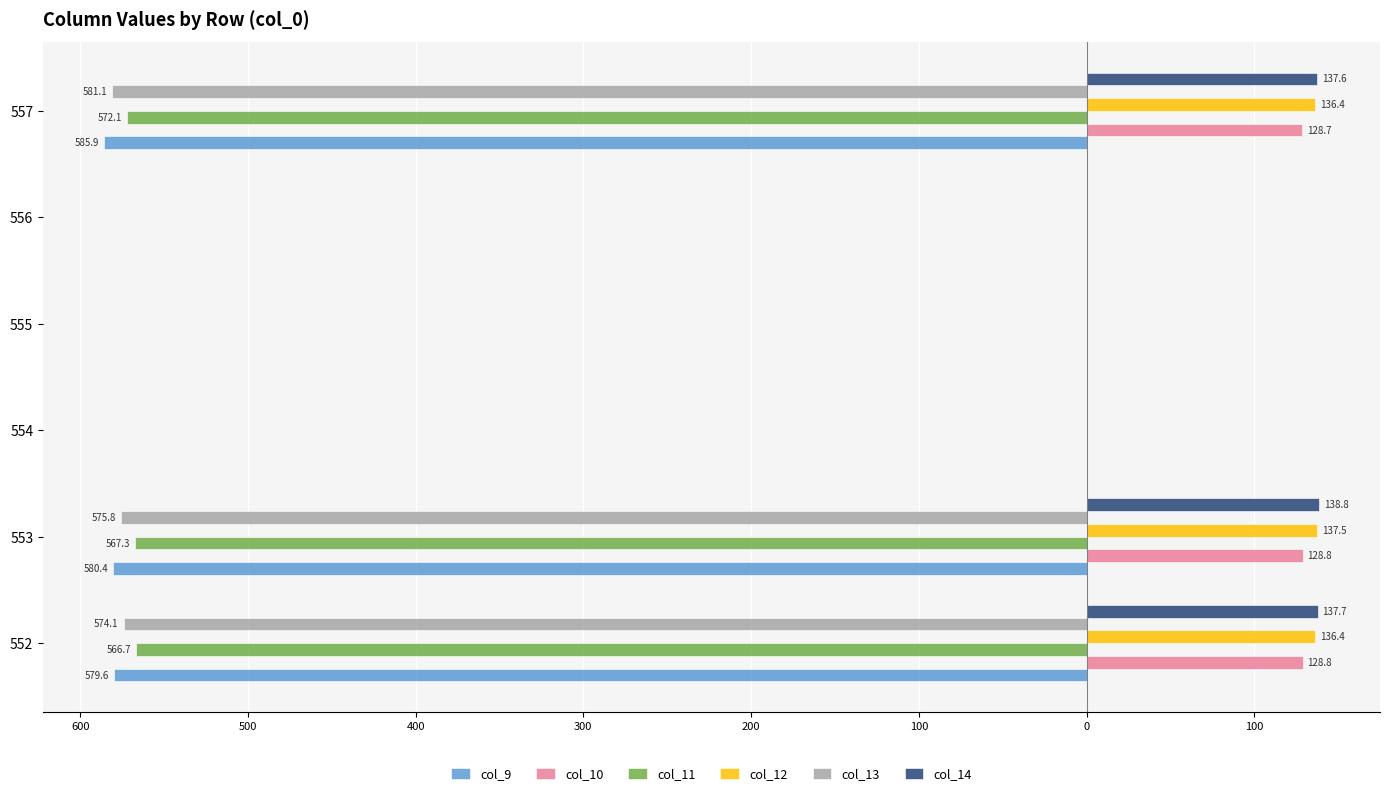

What are all the series names shown in the legend?

col_9, col_10, col_11, col_12, col_13, col_14